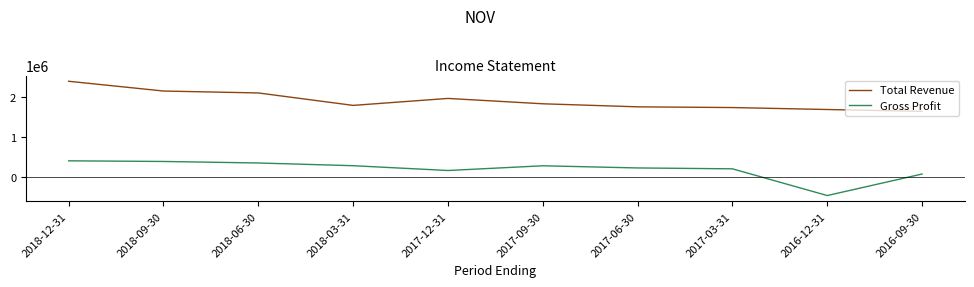

The value of Total Revenue at 2018-06-30 is 922100. True or false?

False